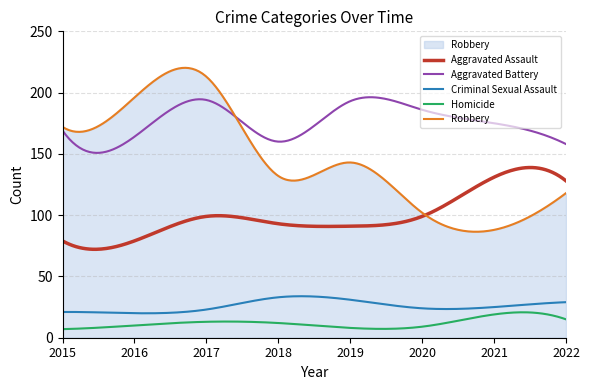

Rank the series by their maximum value, from highest to lowest.

Robbery, Aggravated Battery, Aggravated Assault, Criminal Sexual Assault, Homicide